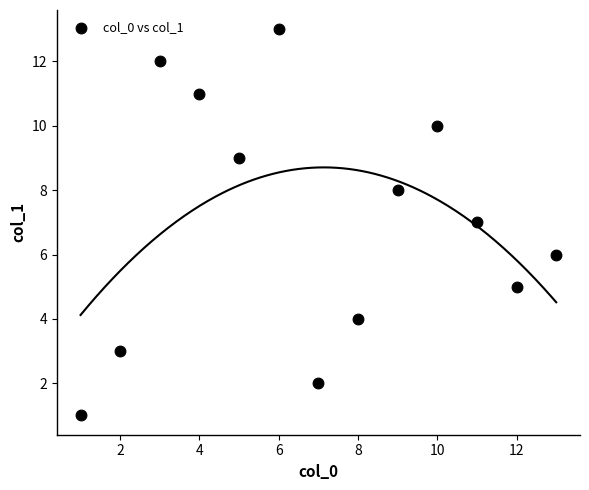

What is the range of X values (max minus min)?

12